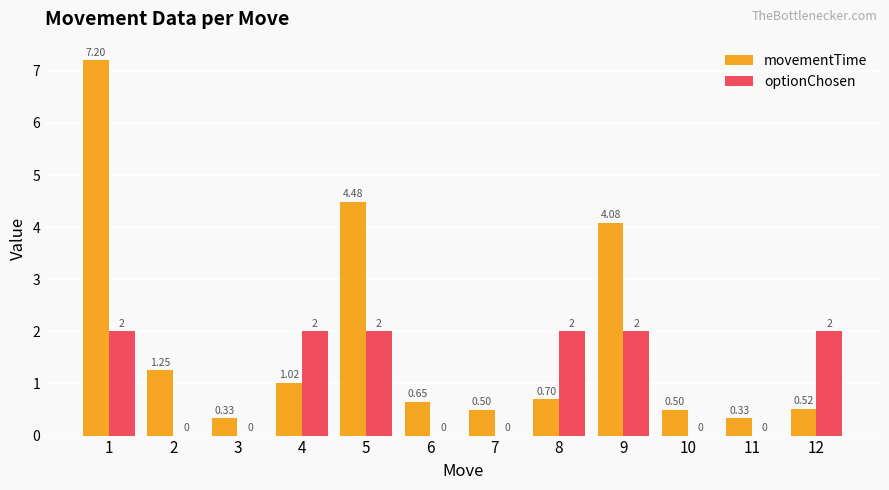

Is the value of movementTime at 6 greater than the value of optionChosen at 5?

No